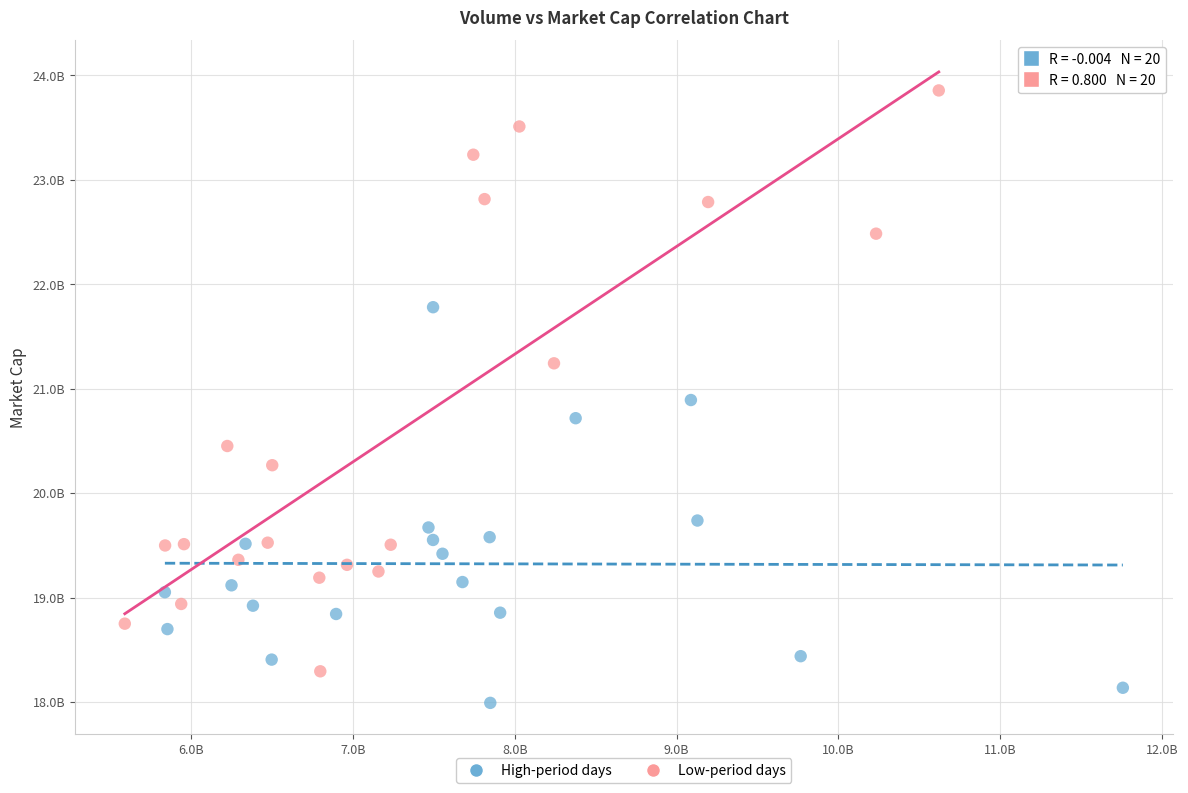

Which series contains the lowest Y value?

High-period days